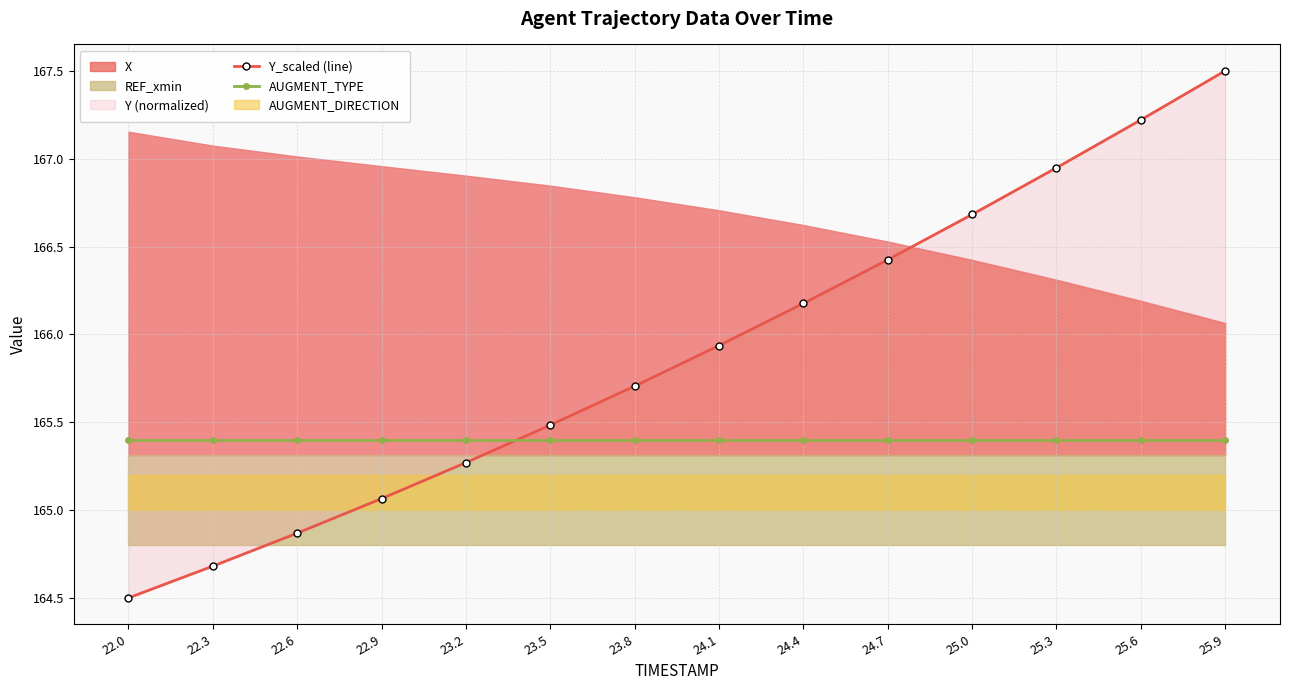

What is the maximum value for Y_scaled (line)?

167.5